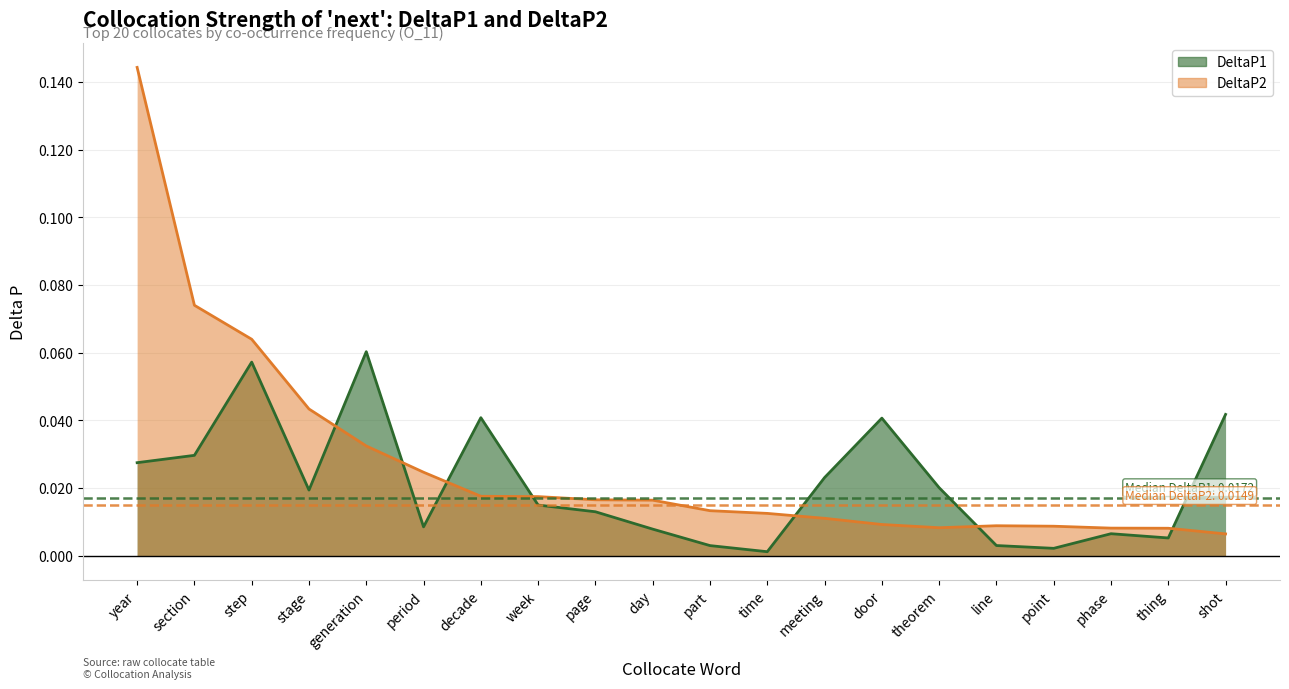

Which has a higher value, period or section?

section